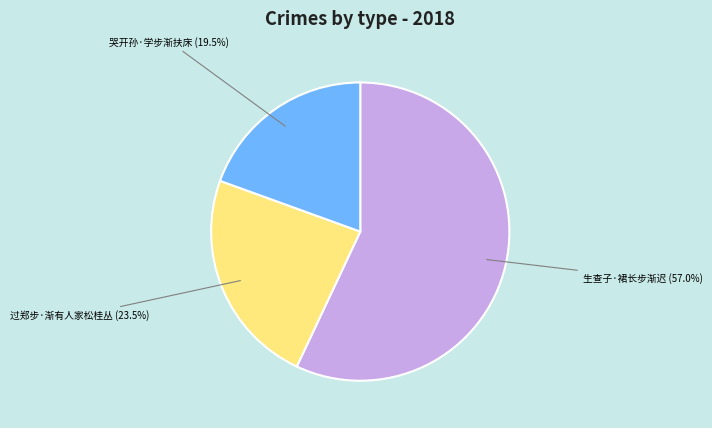

Approximately how many times larger is the value at 哭开孙·学步渐扶床 compared to 过郑步·渐有人家松桂丛?

0.8